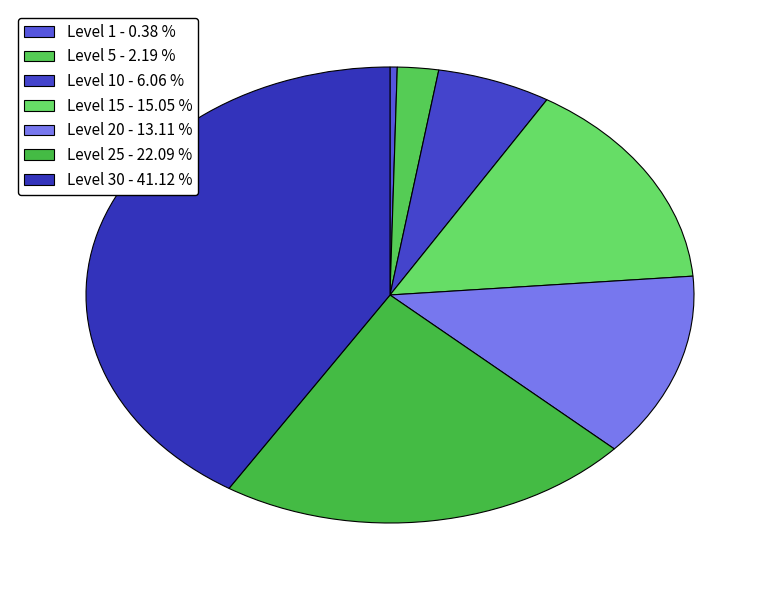

How many segments does this pie chart have?

7